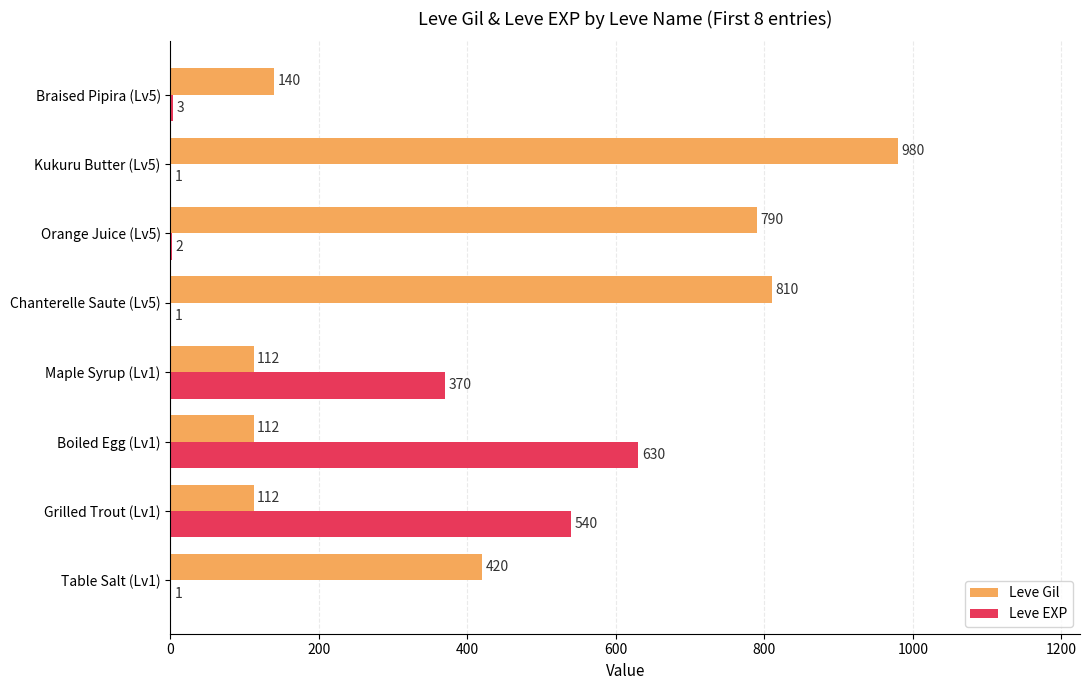

The Leve Gil series shows 980 at Kukuru Butter (Lv5). True or false?

True